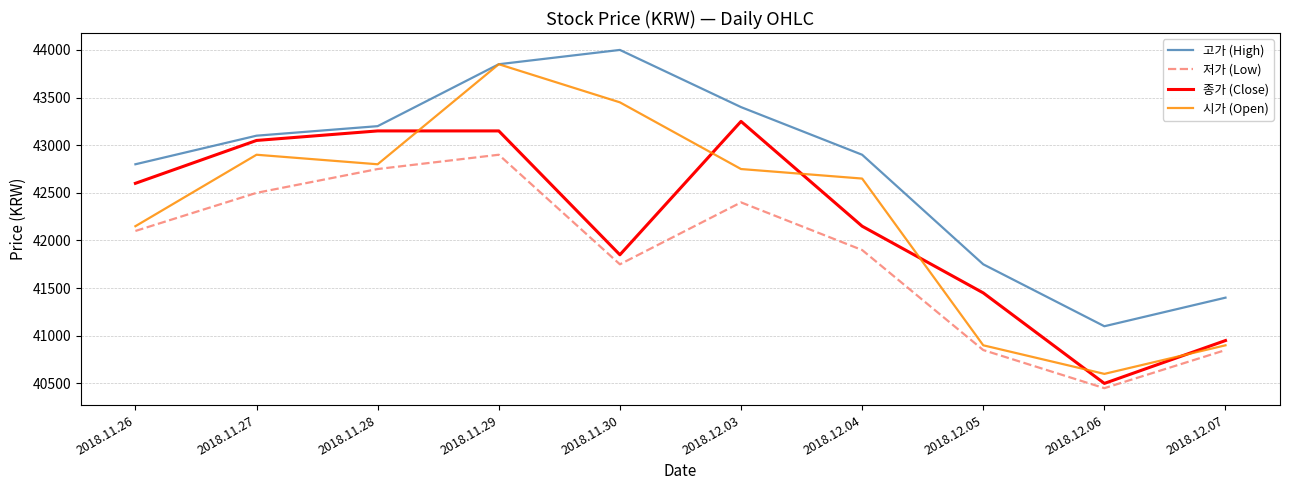

In 시가 (Open), how many points are lower than both neighbors (excluding endpoints)?

2